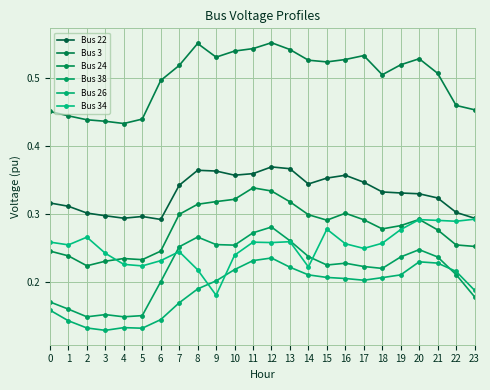

At 19, list the series in order from smallest to largest.

Bus 26, Bus 38, Bus 34, Bus 24, Bus 22, Bus 3